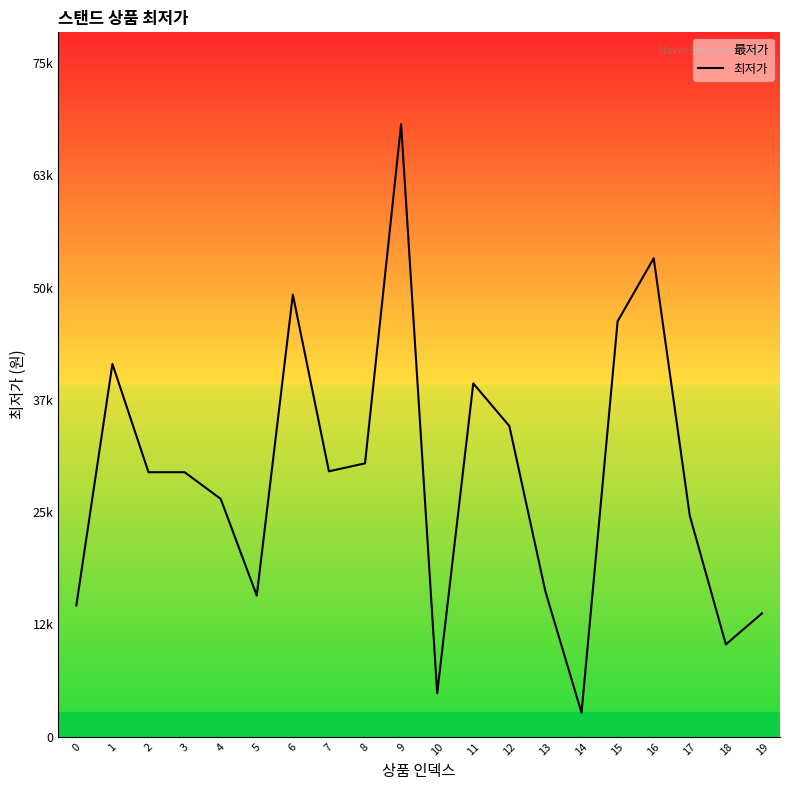

What is the change in value from 5 to 13?

+450